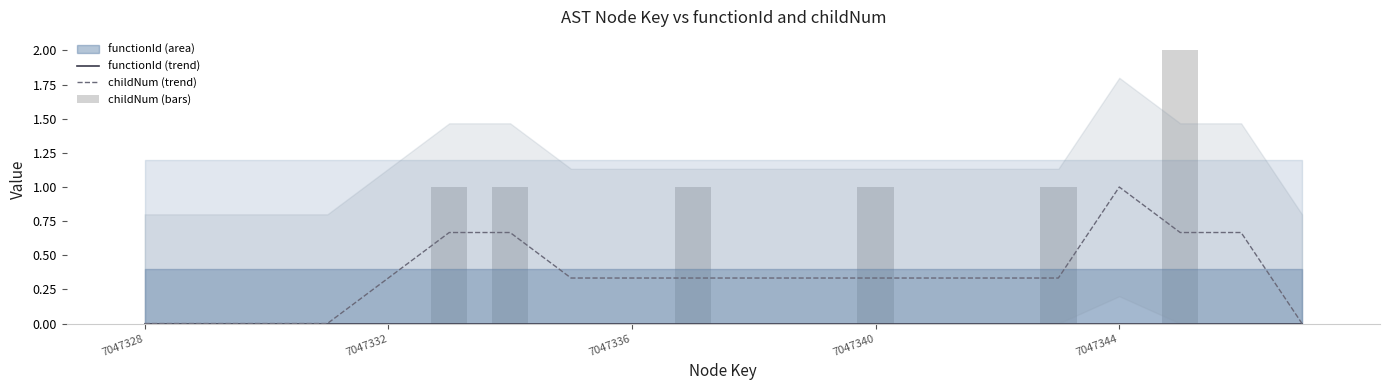

Which series has the largest range (max minus min)?

childNum (bars)